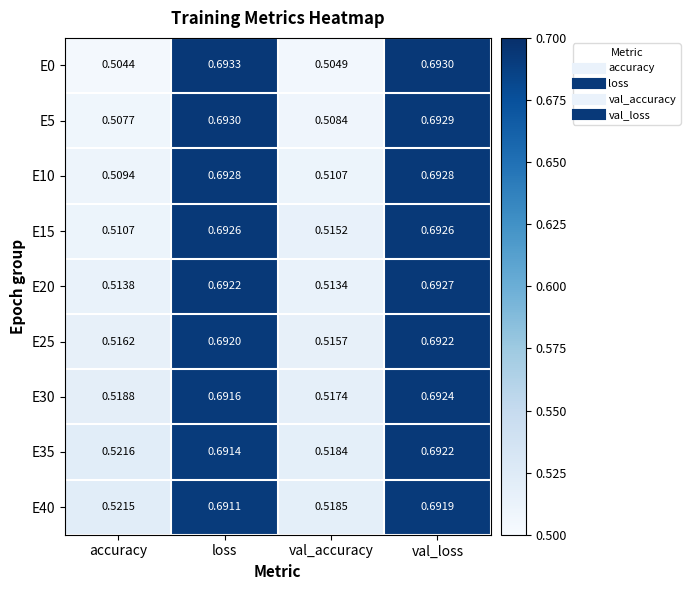

At which label is E40 closest to 0?

val_accuracy